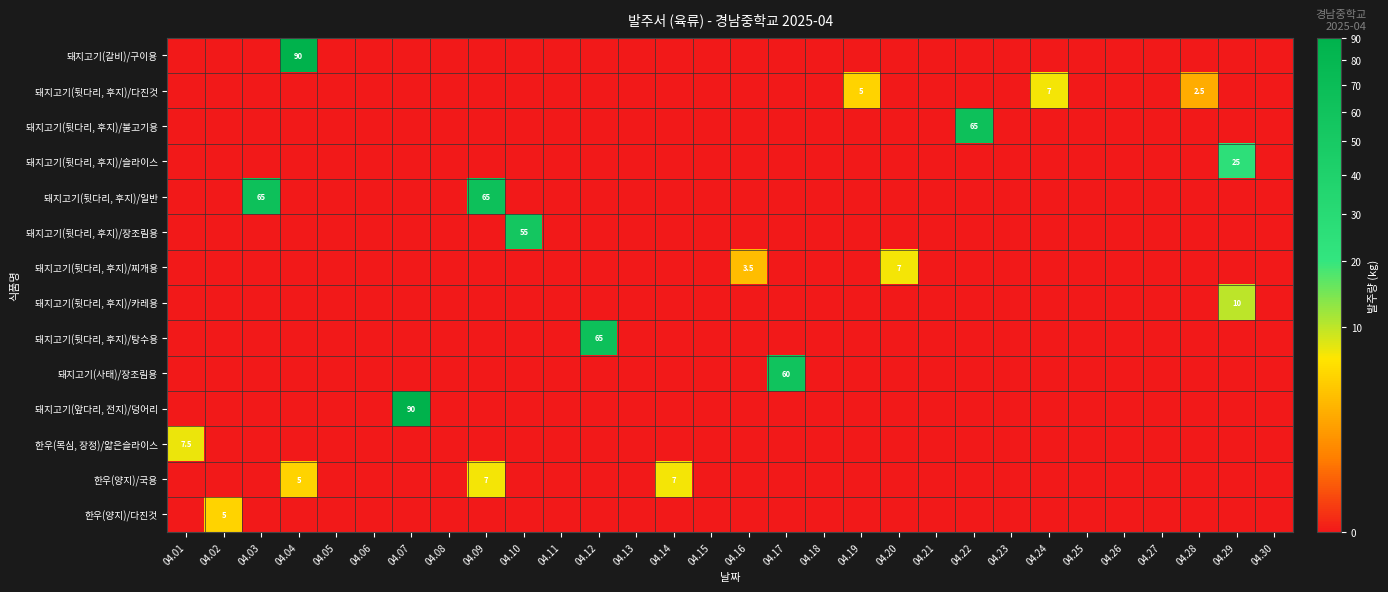

Which series has the largest total across all categories?

돼지고기(뒷다리, 후지)/일반